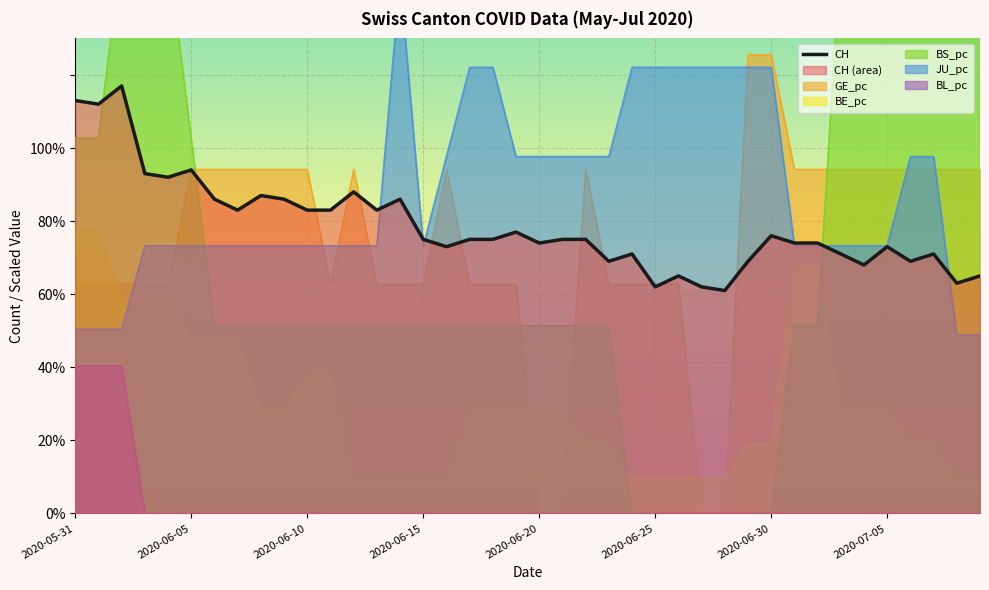

How many lines are shown in the chart?

6